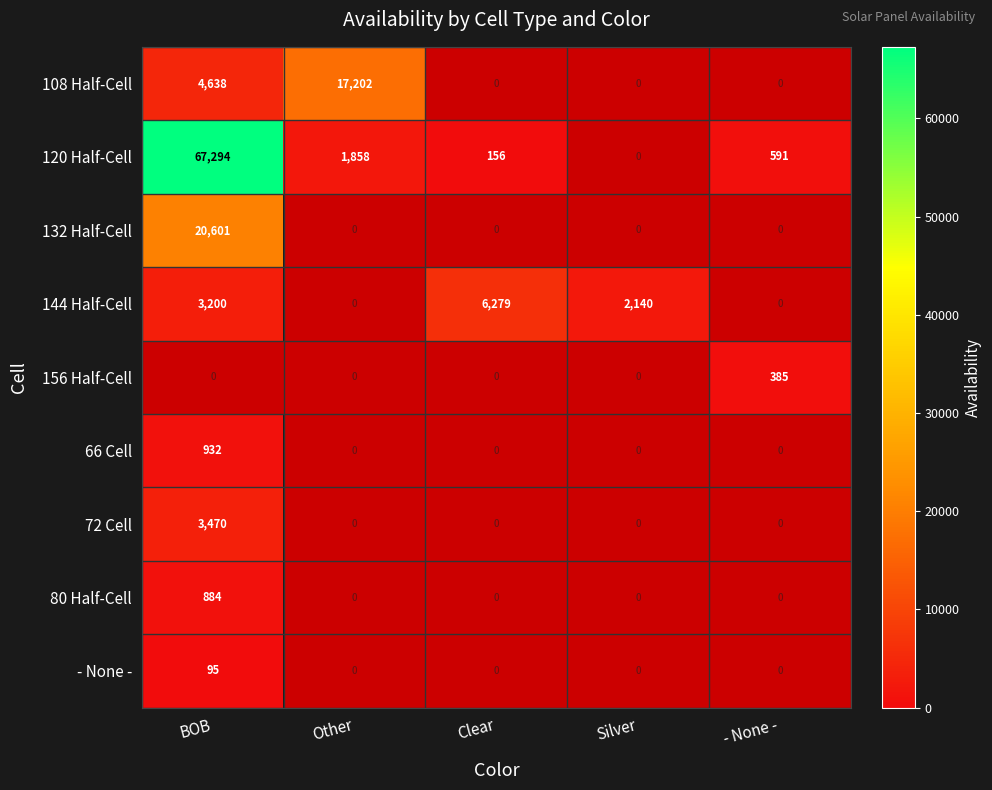

True or false: - None - has a value of 147 at BOB.

False